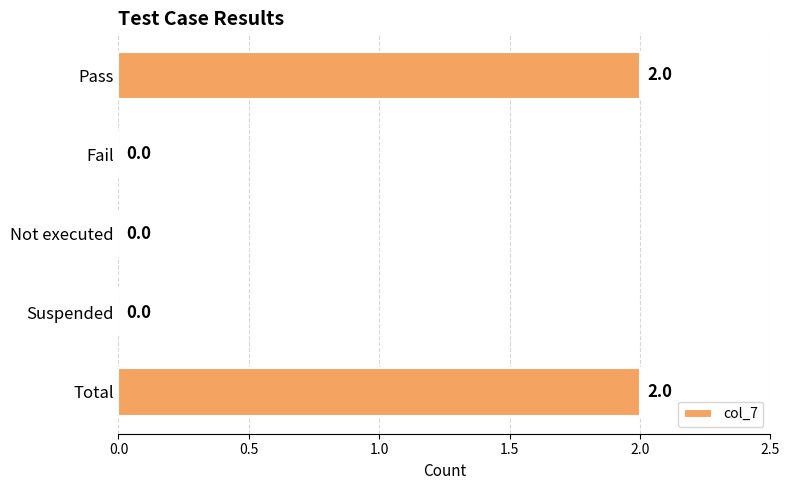

Which has a higher value, Fail or Pass?

Pass